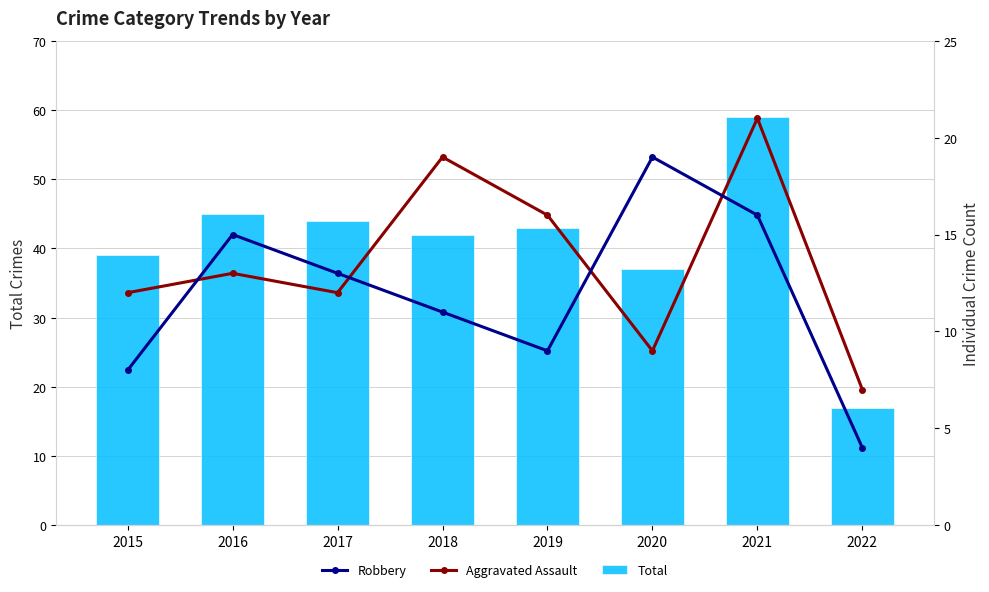

Count the number of categories in the chart.

8